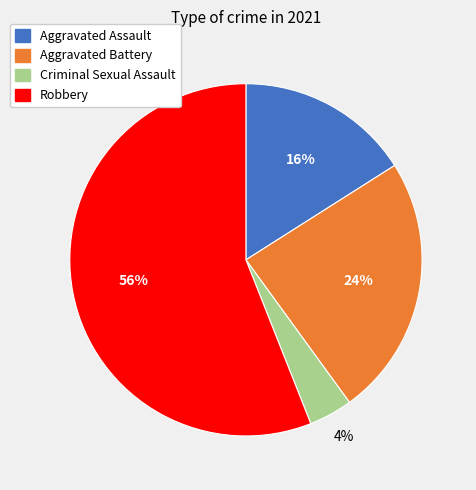

Rank the categories by value from lowest to highest.

Criminal Sexual Assault, Aggravated Assault, Aggravated Battery, Robbery